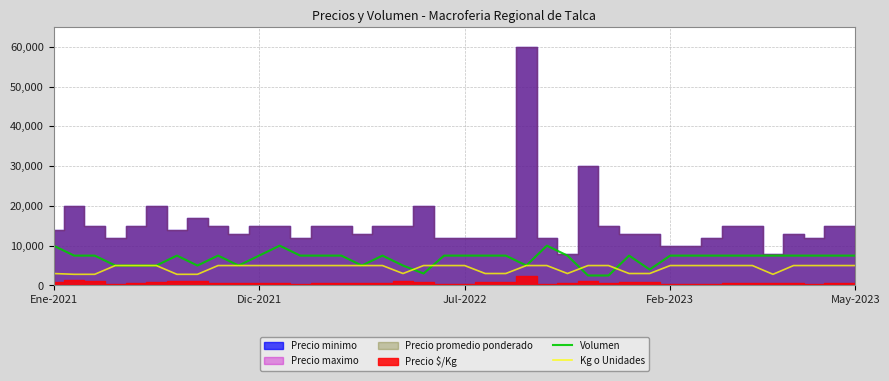

What is the maximum value for Kg o Unidades?

5000